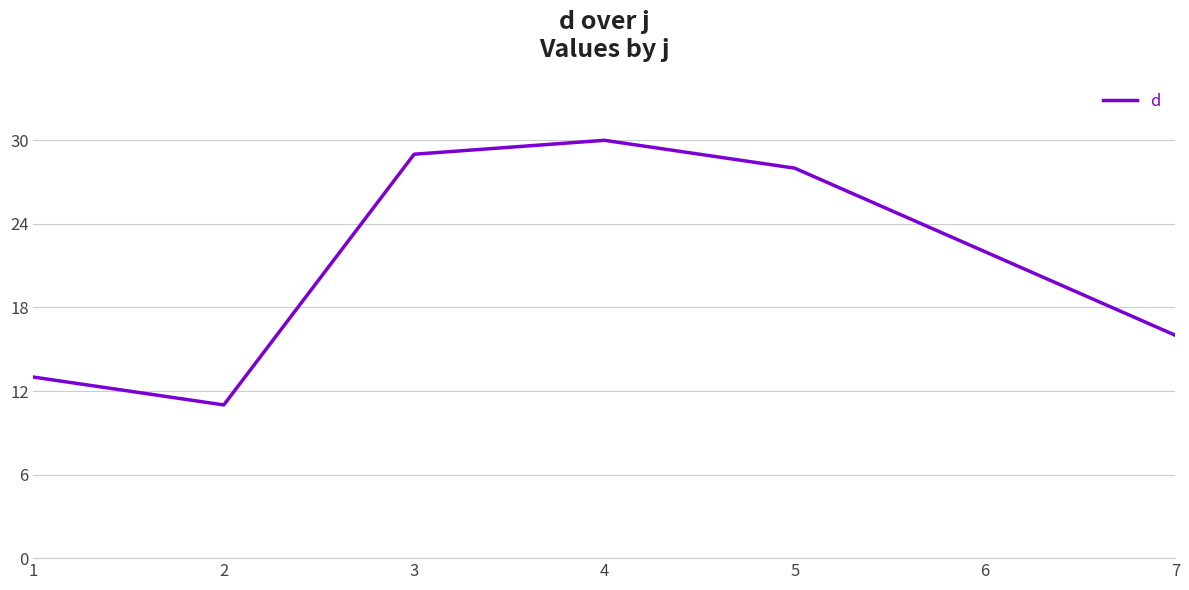

What is the smallest value displayed?

11